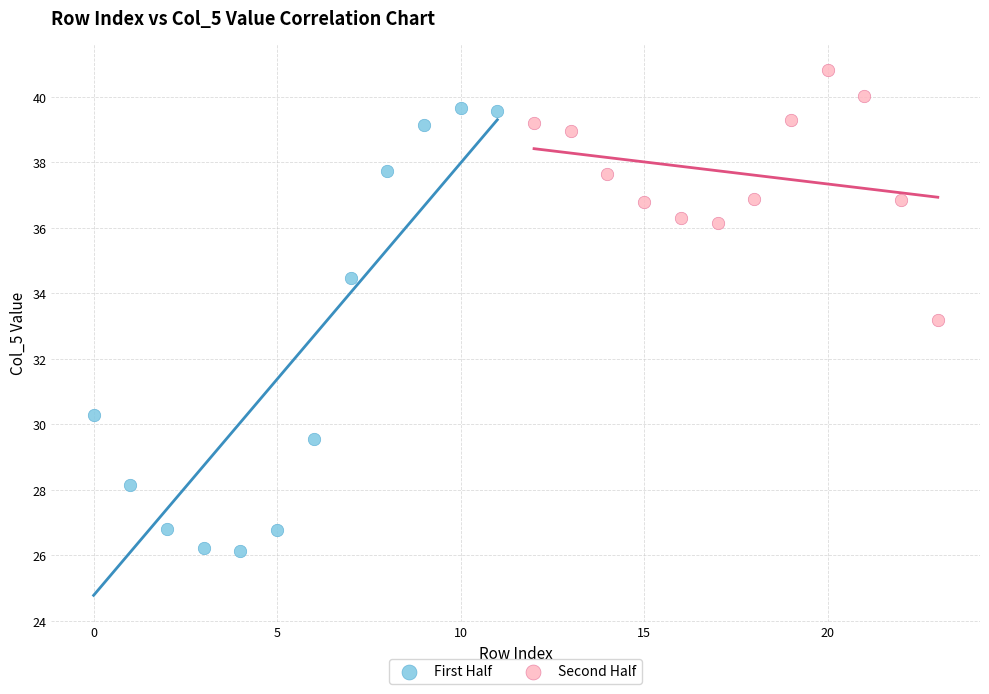

Which series contains the highest Y value?

Second Half